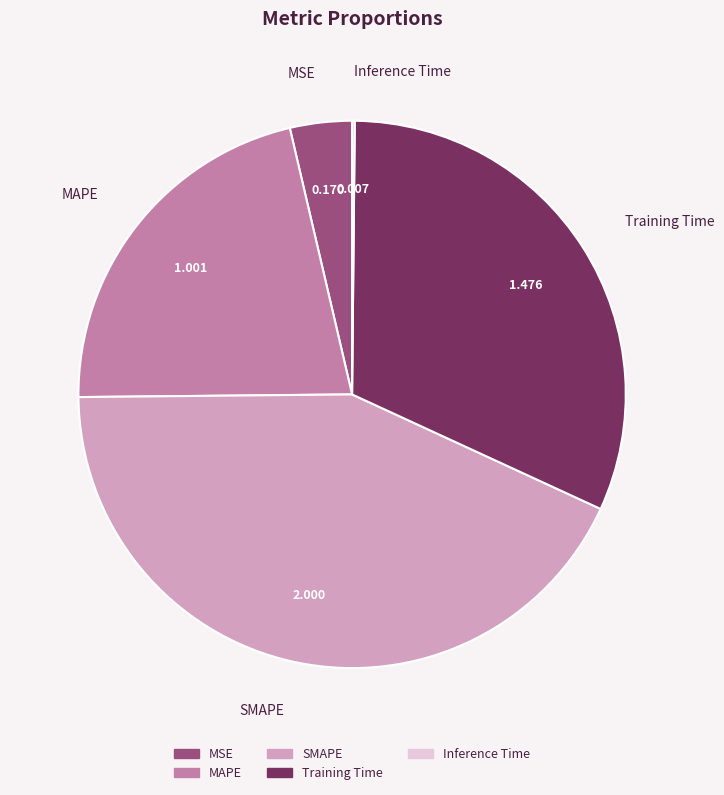

Between MAPE and Training Time, which is larger?

Training Time